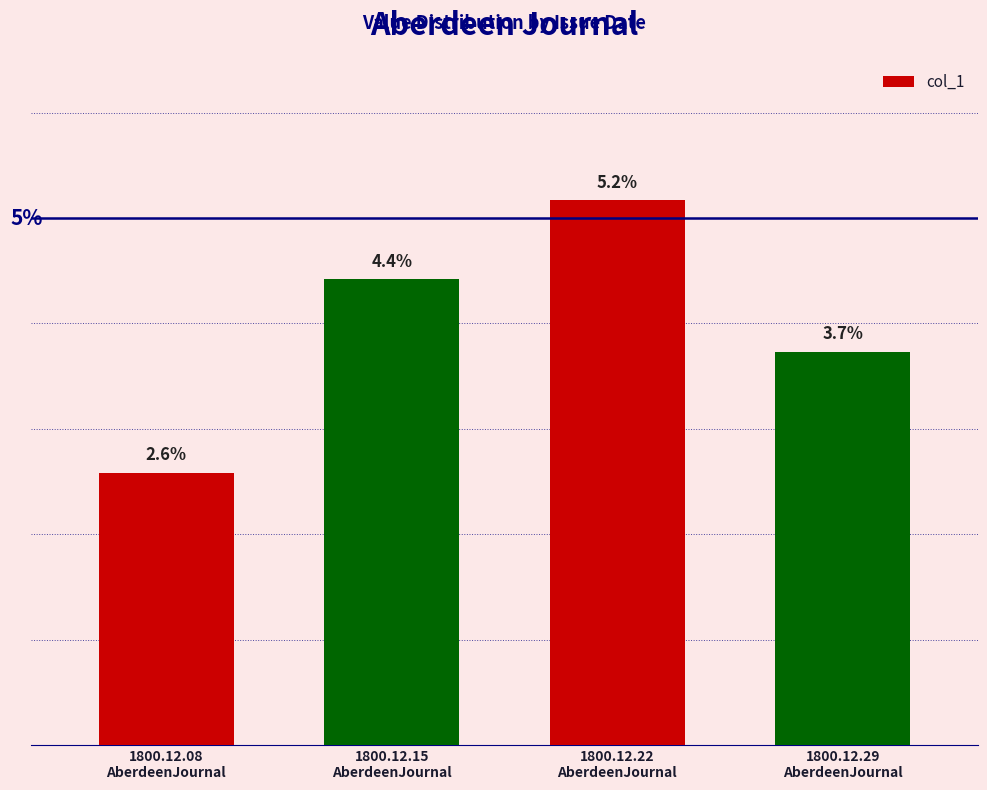

The chart shows a value of 0.1 at 1800.12.22
AberdeenJournal. True or false?

False